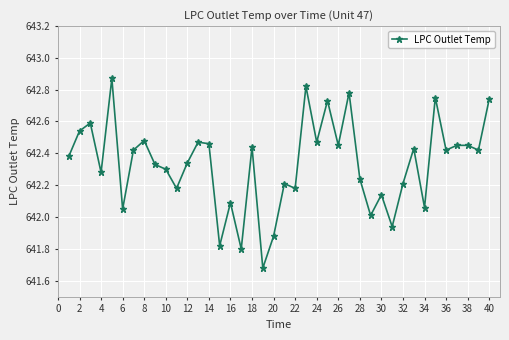

What is the difference between the maximum and minimum values?

1.2